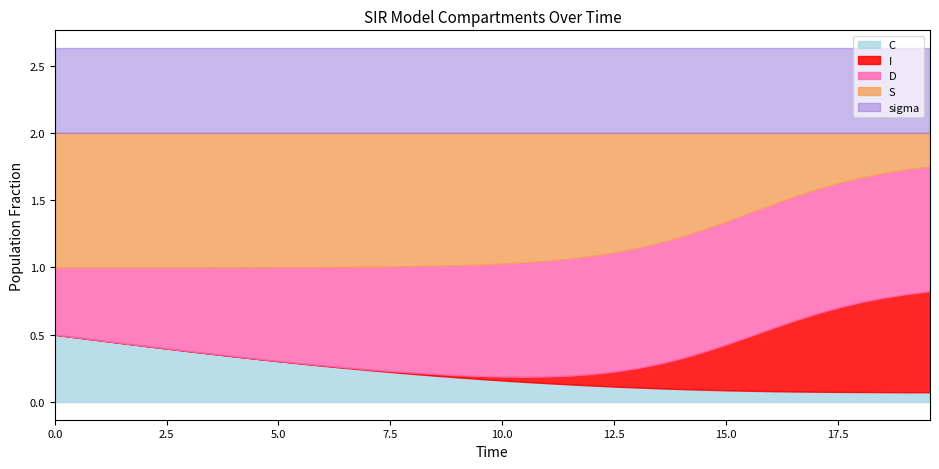

Between 8 and 13, which series saw the biggest shift?

C